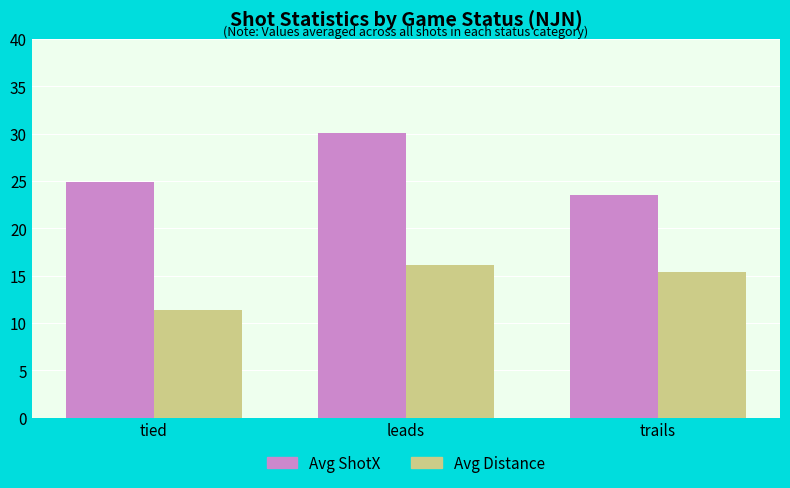

What position from the right is tied?

3